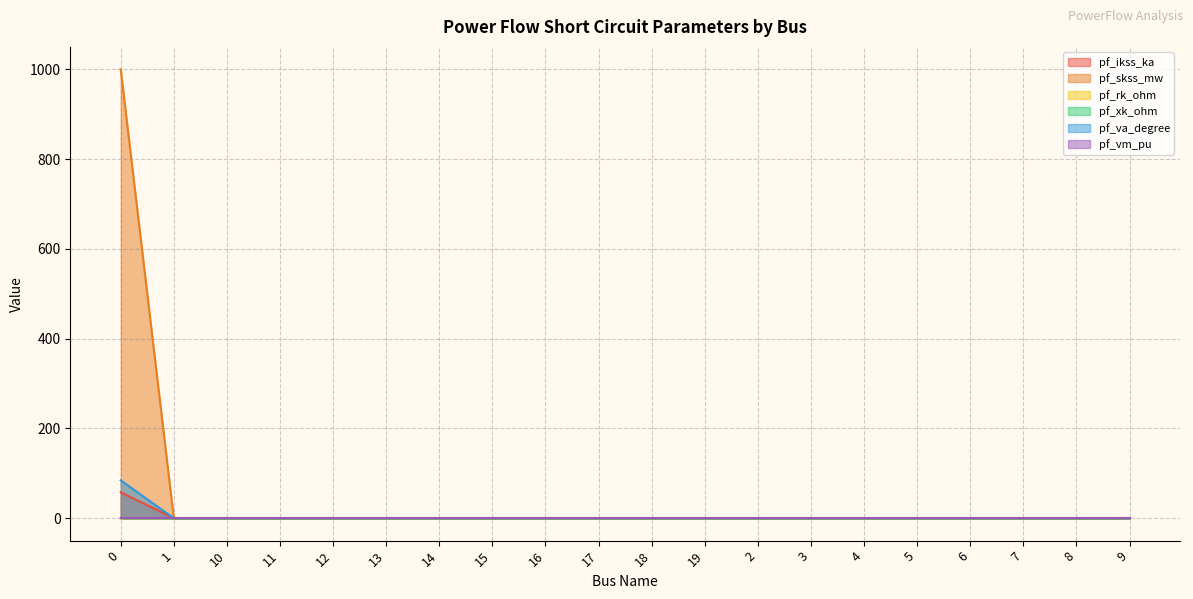

What is the highest value of the pf_xk_ohm series?

0.1